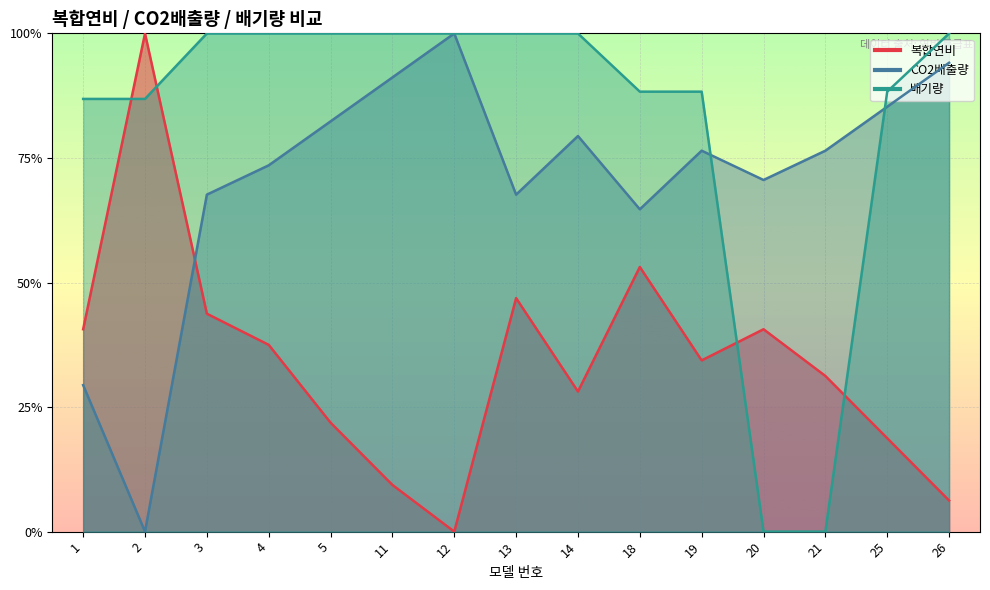

Reading right to left, transcribe all the data shown in this chart.

복합연비: 26=0.1	25=0.2	21=0.3	20=0.4	19=0.3	18=0.5	14=0.3	13=0.5	12=0.0	11=0.1	5=0.2	4=0.4	3=0.4	2=1.0	1=0.4
CO2배출량: 26=0.9	25=0.9	21=0.8	20=0.7	19=0.8	18=0.6	14=0.8	13=0.7	12=1.0	11=0.9	5=0.8	4=0.7	3=0.7	2=0.0	1=0.3
배기량: 26=1.0	25=0.9	21=0.0	20=0.0	19=0.9	18=0.9	14=1.0	13=1.0	12=1.0	11=1.0	5=1.0	4=1.0	3=1.0	2=0.9	1=0.9